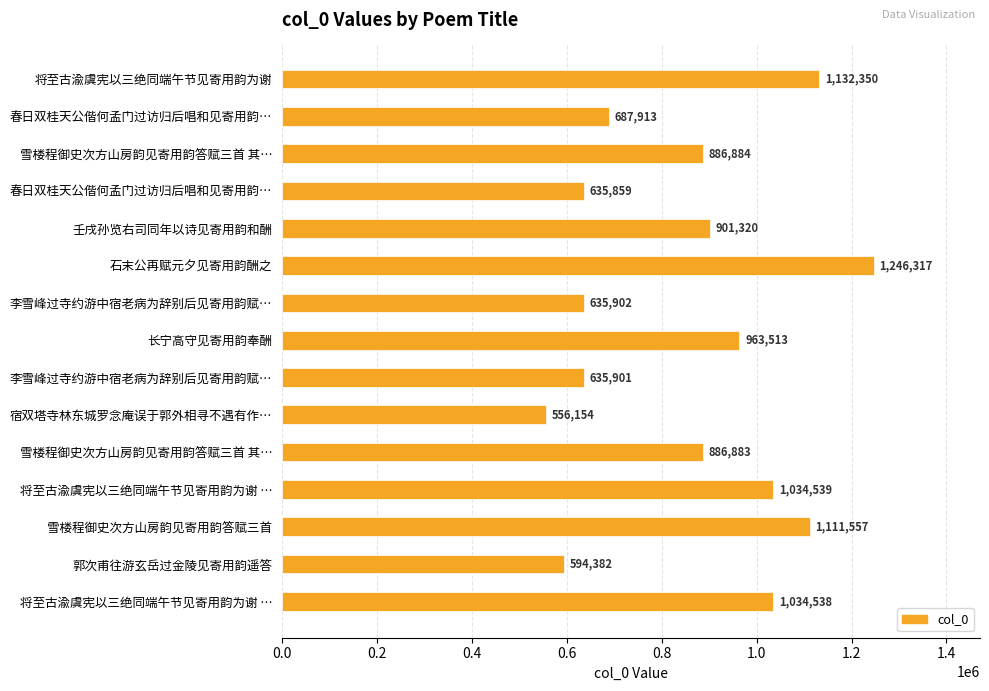

How many bars are there in total?

15